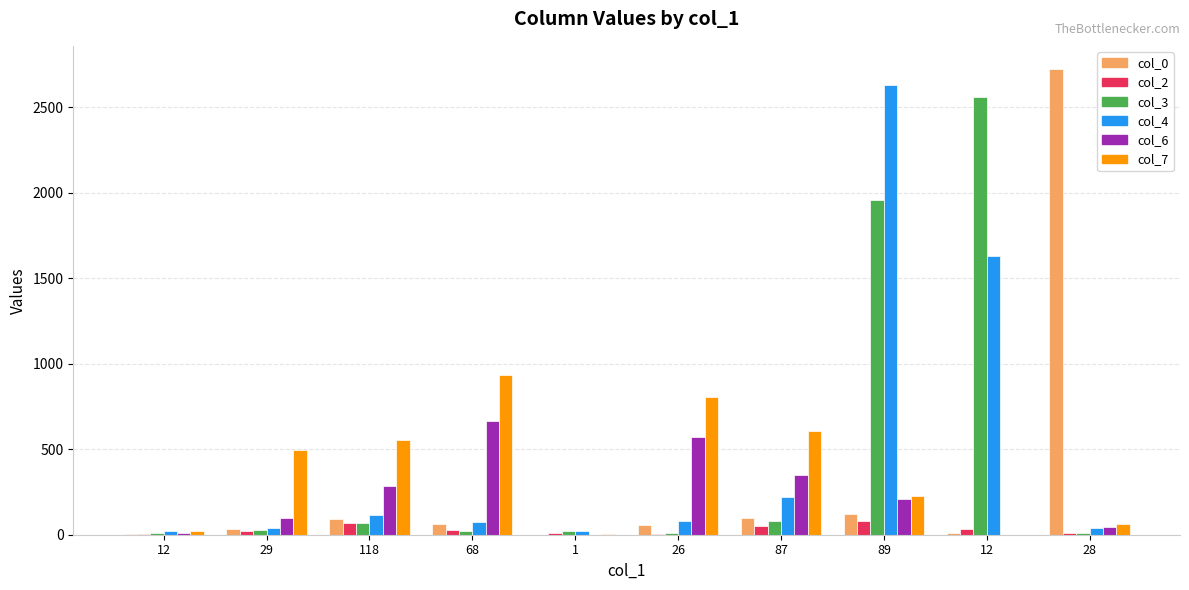

What is the label of the 9th bar from the right?

29